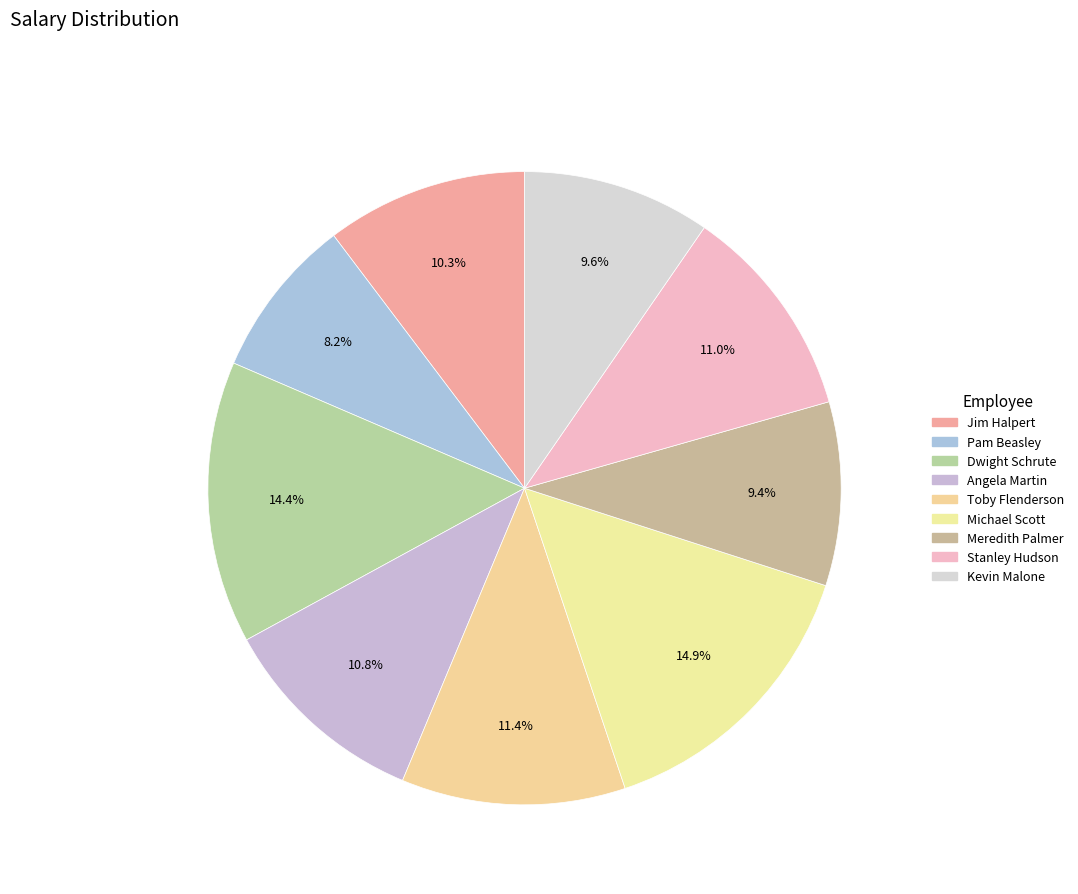

The Pam Beasley slice represents 8% of the pie. True or false?

True